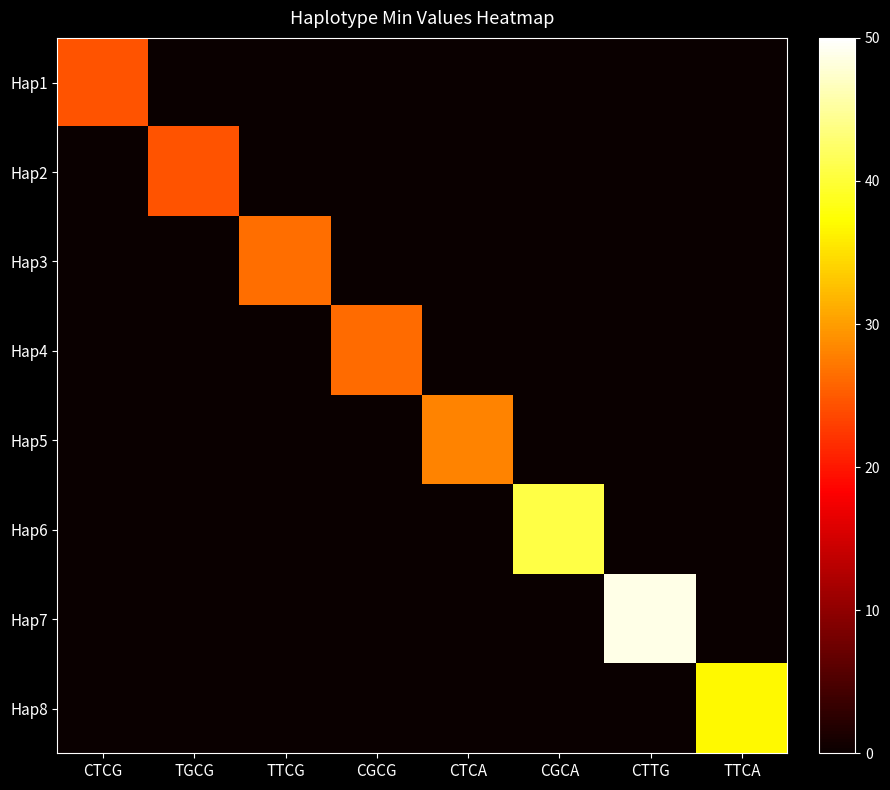

Reading right to left, list all the values displayed in this chart.

Hap1: TTCA=0.0	CTTG=0.0	CGCA=0.0	CTCA=0.0	CGCG=0.0	TTCG=0.0	TGCG=0.0	CTCG=24.6
Hap2: TTCA=0.0	CTTG=0.0	CGCA=0.0	CTCA=0.0	CGCG=0.0	TTCG=0.0	TGCG=24.4	CTCG=0.0
Hap3: TTCA=0.0	CTTG=0.0	CGCA=0.0	CTCA=0.0	CGCG=0.0	TTCG=26.4	TGCG=0.0	CTCG=0.0
Hap4: TTCA=0.0	CTTG=0.0	CGCA=0.0	CTCA=0.0	CGCG=26.2	TTCG=0.0	TGCG=0.0	CTCG=0.0
Hap5: TTCA=0.0	CTTG=0.0	CGCA=0.0	CTCA=28.0	CGCG=0.0	TTCG=0.0	TGCG=0.0	CTCG=0.0
Hap6: TTCA=0.0	CTTG=0.0	CGCA=40.7	CTCA=0.0	CGCG=0.0	TTCG=0.0	TGCG=0.0	CTCG=0.0
Hap7: TTCA=0.0	CTTG=48.8	CGCA=0.0	CTCA=0.0	CGCG=0.0	TTCG=0.0	TGCG=0.0	CTCG=0.0
Hap8: TTCA=36.9	CTTG=0.0	CGCA=0.0	CTCA=0.0	CGCG=0.0	TTCG=0.0	TGCG=0.0	CTCG=0.0